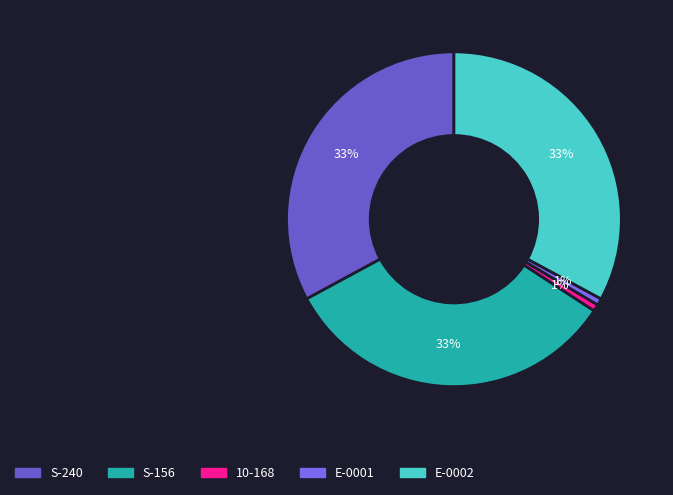

How many segments does this pie chart have?

5